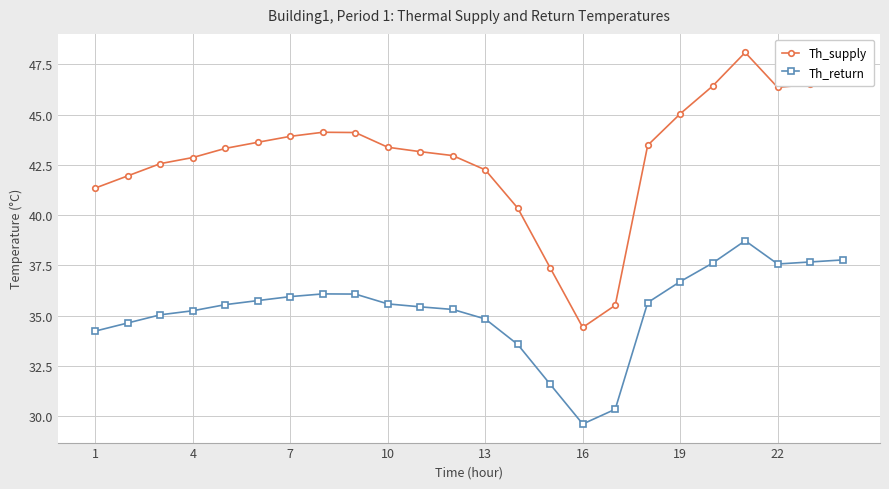

List the series in order of their peak value, highest first.

Th_supply, Th_return